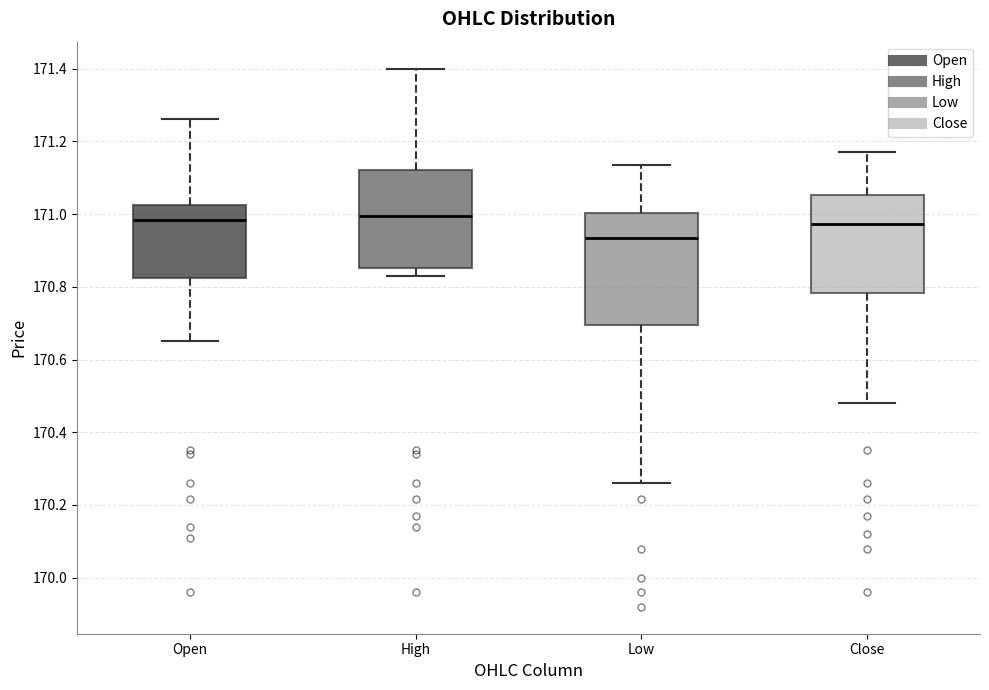

Reading left to right, transcribe this box plot: for each box, give where its median line is, the range the box spans, and where its two whiskers end, as read against the y-axis. The values are not printed on the chart, so give them approximately, as read against the axis.

Open: median 170.98, box 170.82 to 171.02, whiskers 170.66 to 171.26
High: median 171.00, box 170.86 to 171.12, whiskers 170.84 to 171.40
Low: median 170.94, box 170.70 to 171.00, whiskers 170.26 to 171.14
Close: median 170.98, box 170.78 to 171.06, whiskers 170.48 to 171.18